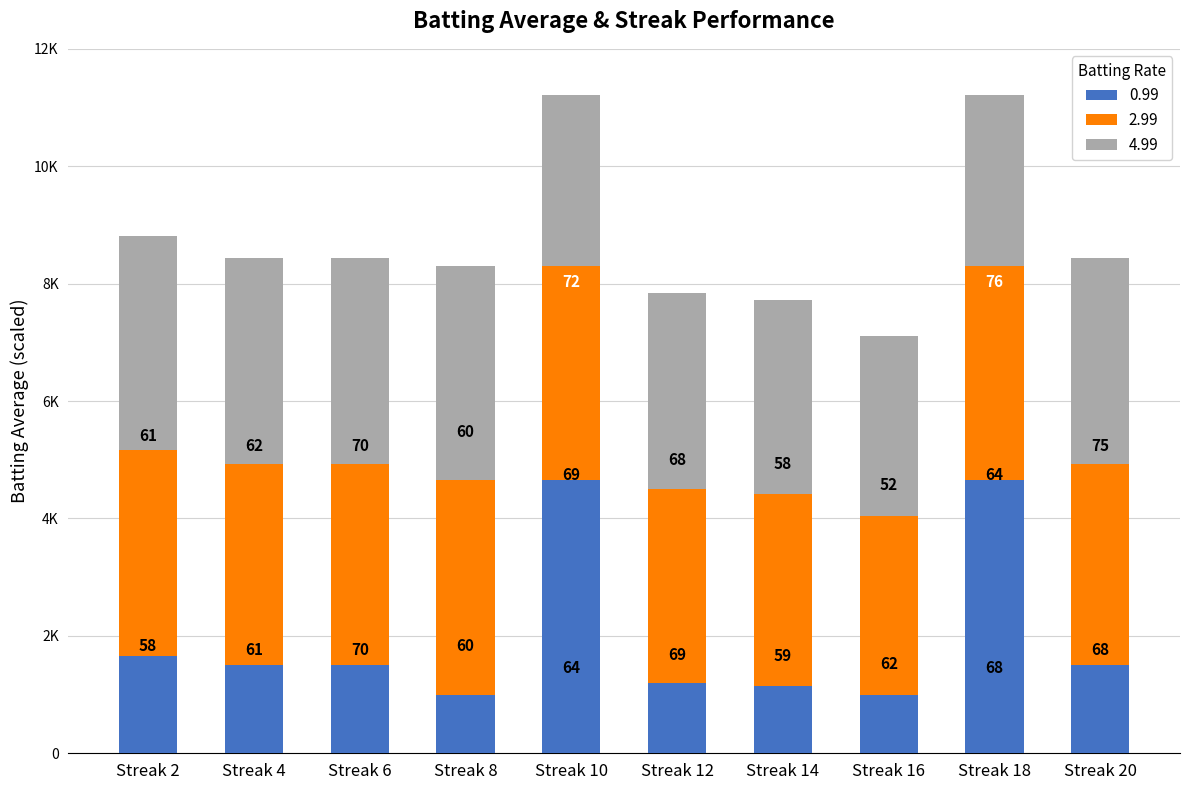

What are all the series names shown in the legend?

0.99, 2.99, 4.99